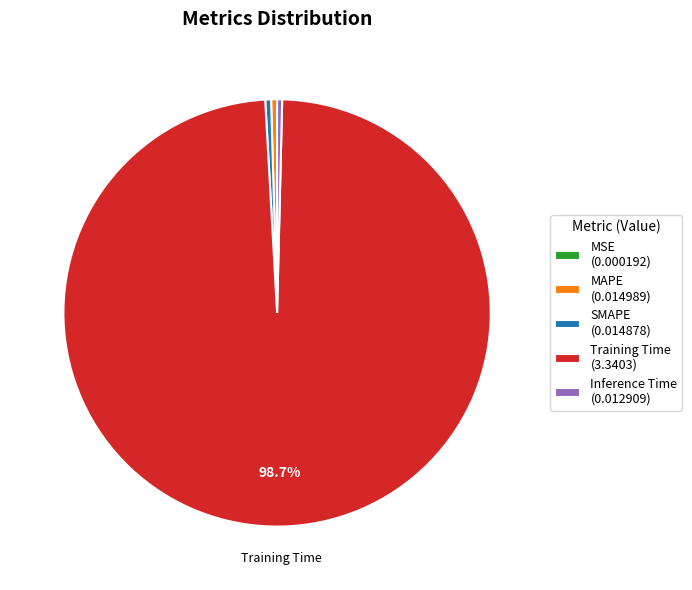

Which slice is the largest?

Training Time